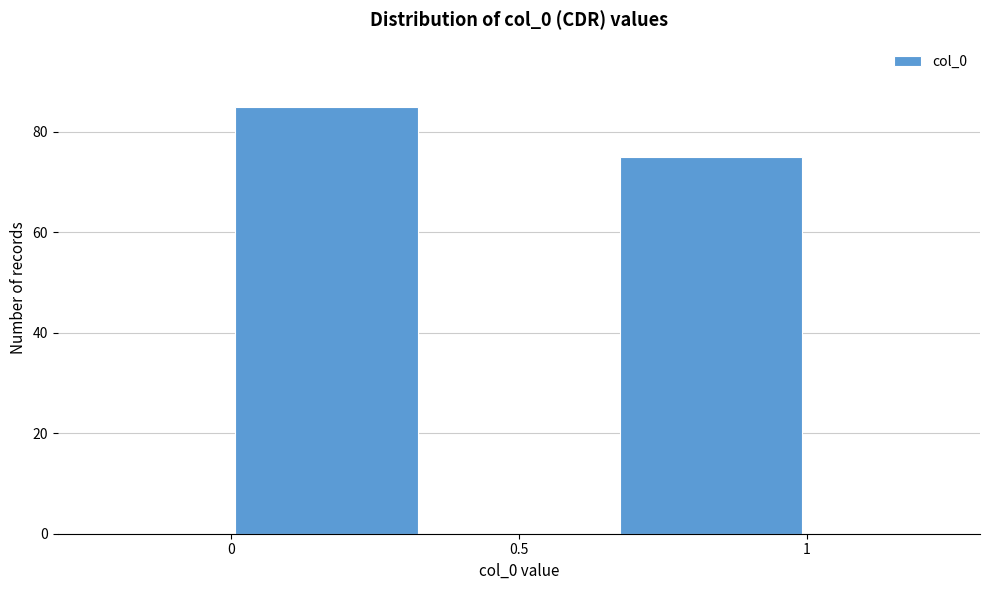

Reading left to right, list every bar in this chart as the range it spans on the x-axis followed by its height. Neither the bar edges nor the heights are printed on the chart, so give them approximately, as read against the axes.

0.00 to 0.35: 86
0.35 to 0.65: 0
0.65 to 1.00: 76